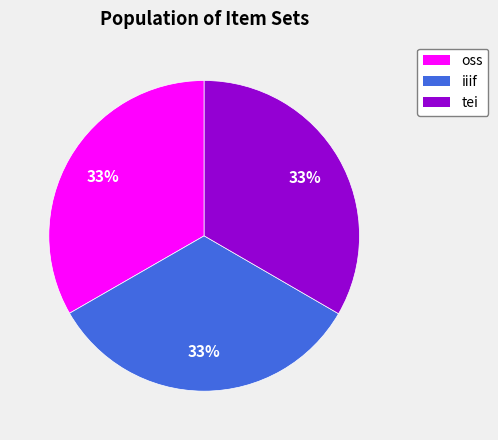

The oss slice represents 33% of the pie. True or false?

True